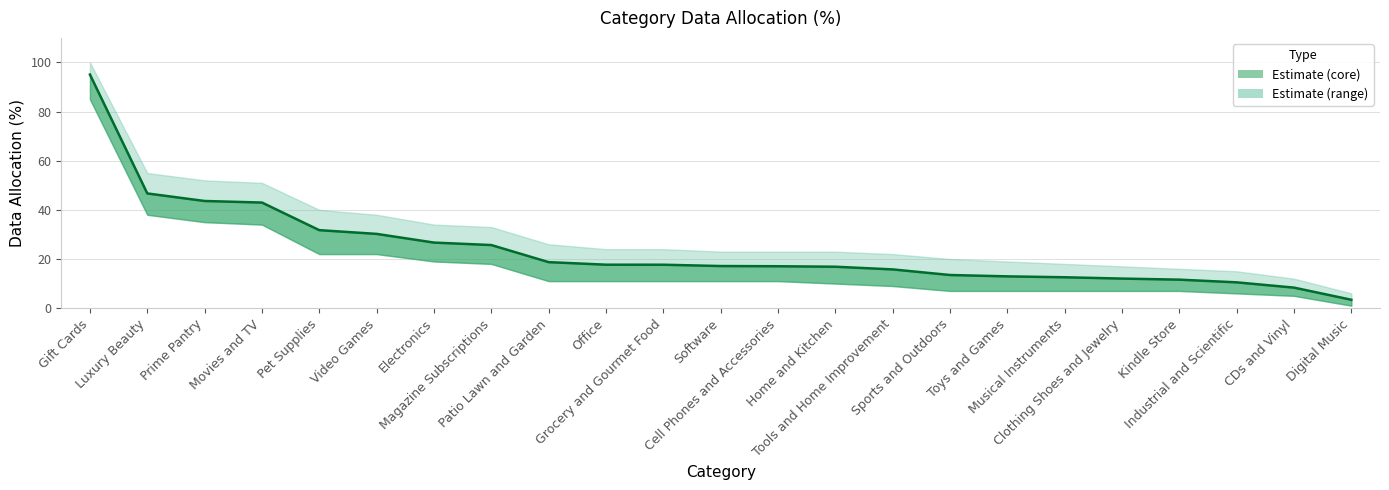

At which category does the chart reach its minimum across all series?

Digital Music